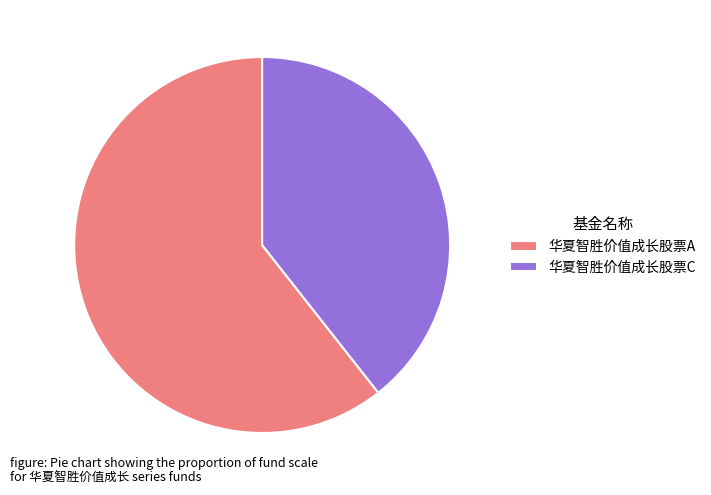

How many segments does this pie chart have?

2